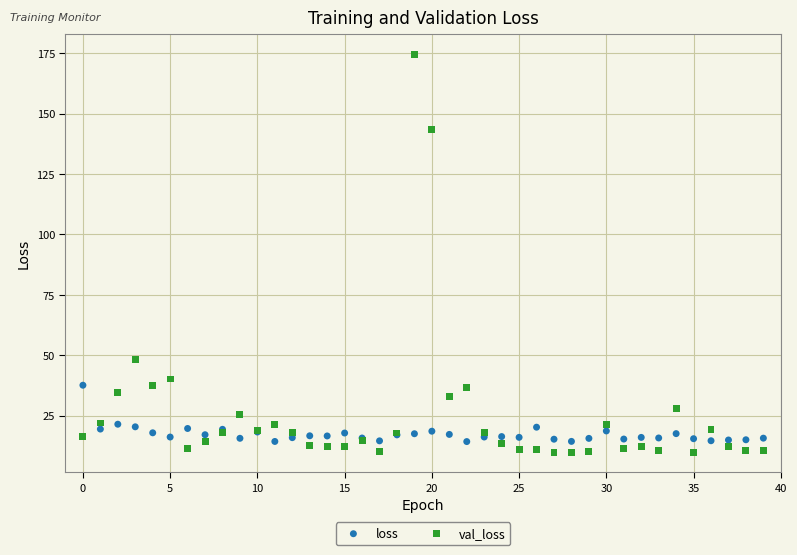

Which series reaches the maximum Y coordinate?

val_loss